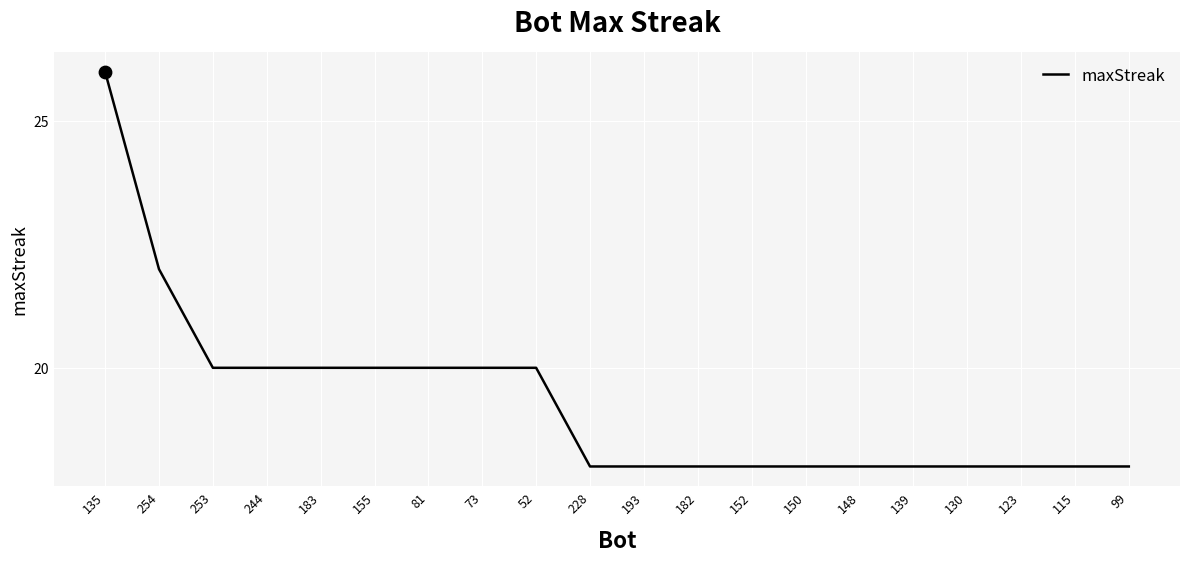

What is the ratio of the value at 183 to the value at 99?

1.1